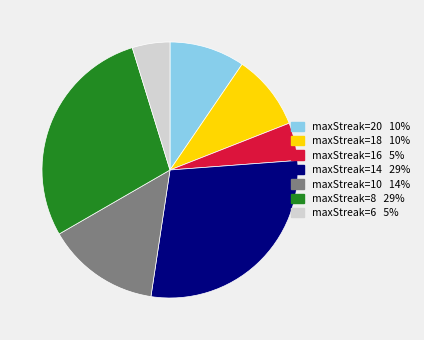

Is there a majority slice in this chart?

No